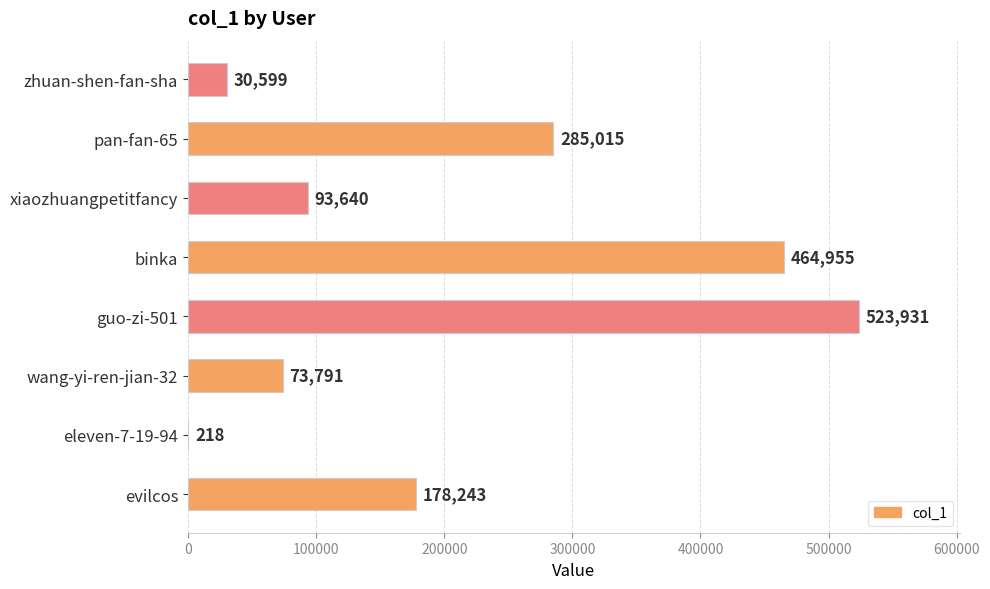

Is it true that the value at eleven-7-19-94 is 218?

True